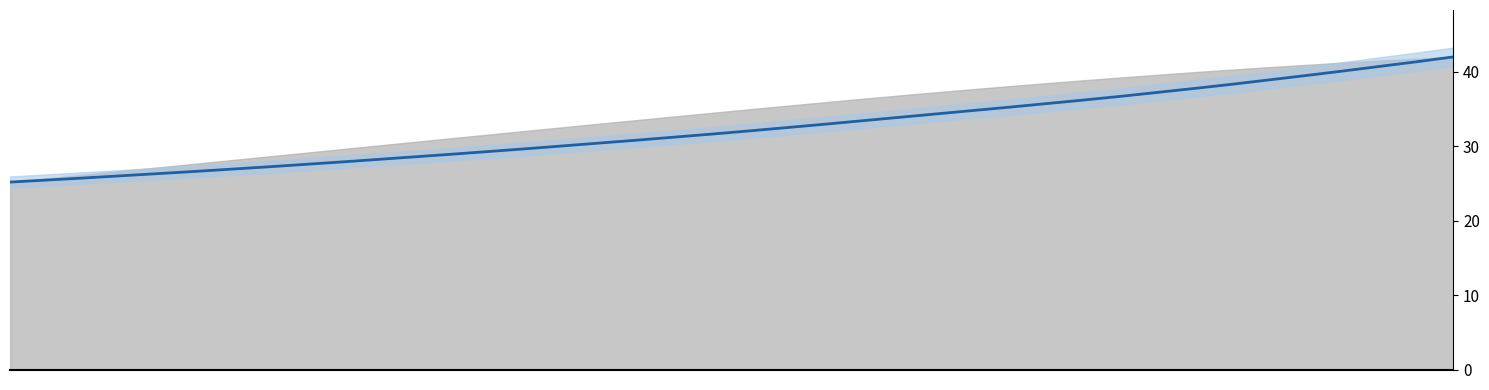

What is the greatest value displayed?

42.0